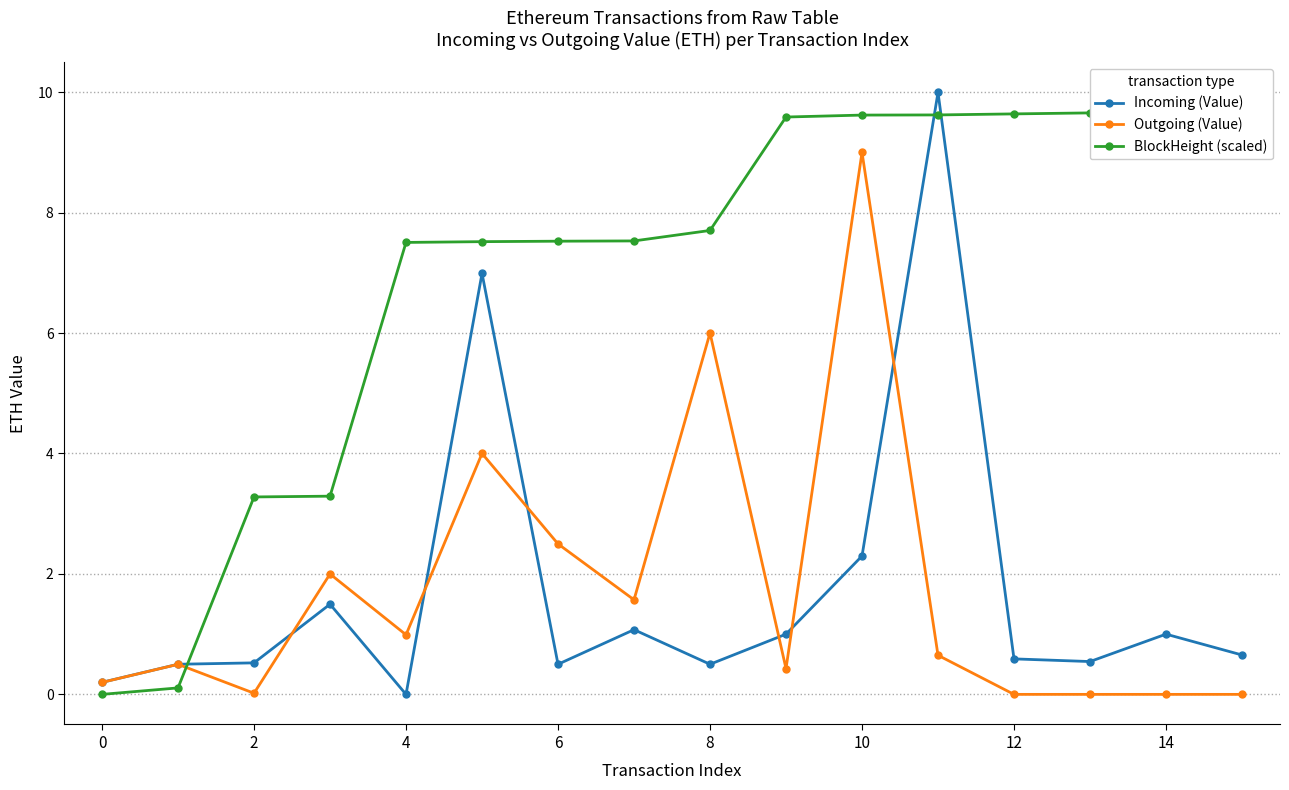

What is the value of the Outgoing (Value) point at the 1st from the left?

0.2